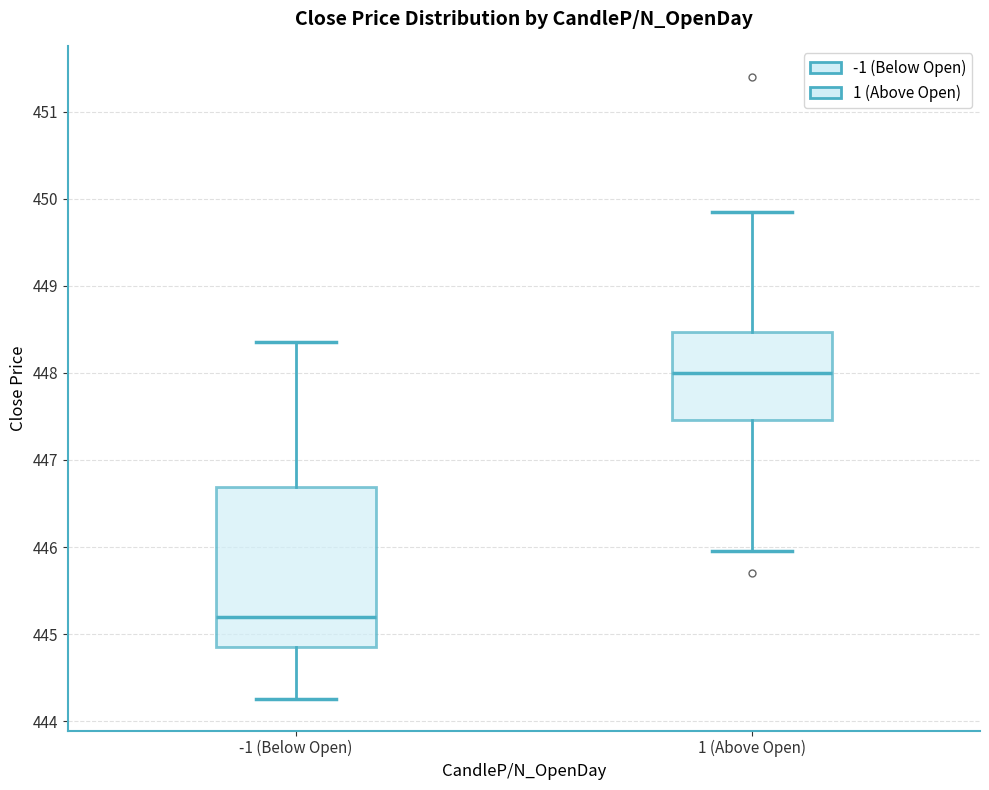

Which box is the tallest, from its lower edge to its upper edge?

-1 (Below Open)